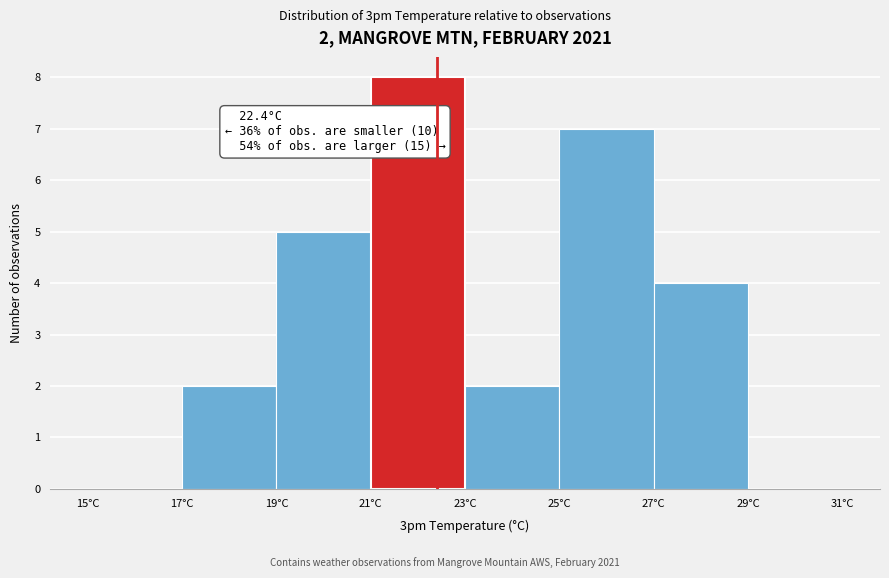

Over which range of the x-axis is the bar tallest?

21 to 23